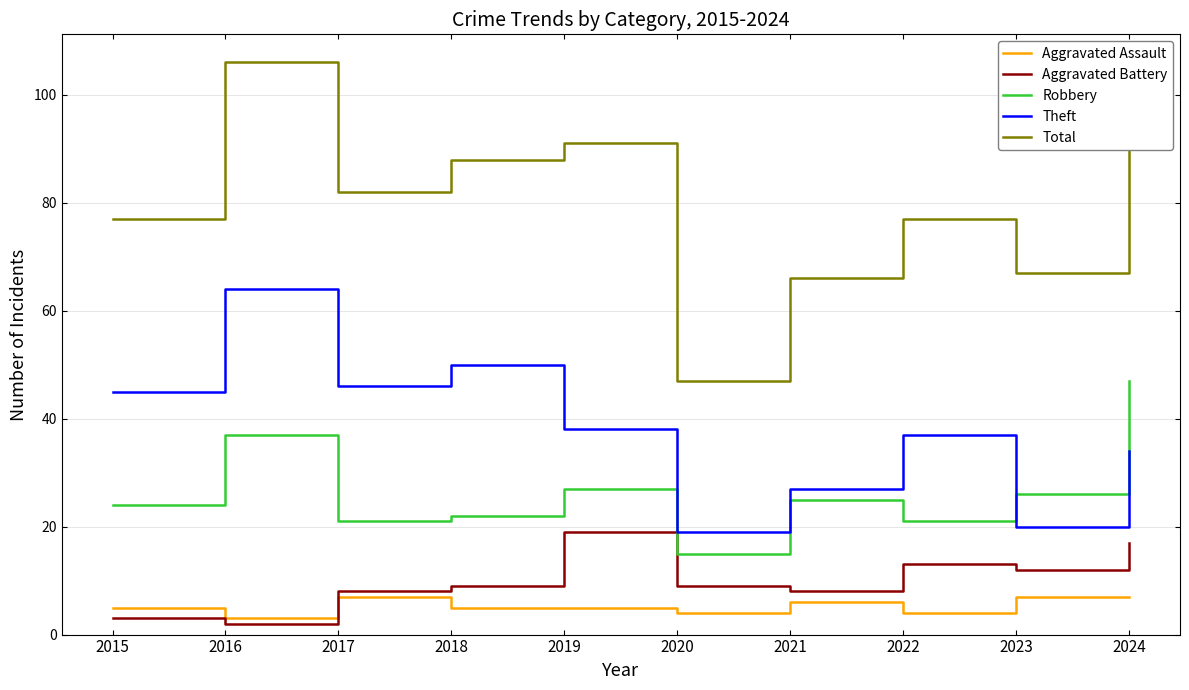

What is the minimum value shown in the chart?

2